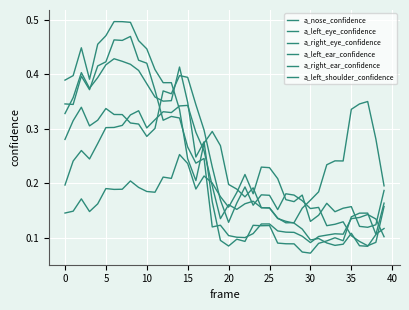

Does the chart have visible grid lines?

Yes